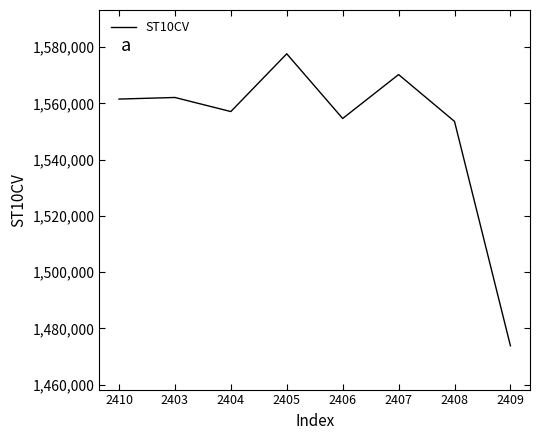

Between 2409 and 2410, which is larger?

2410